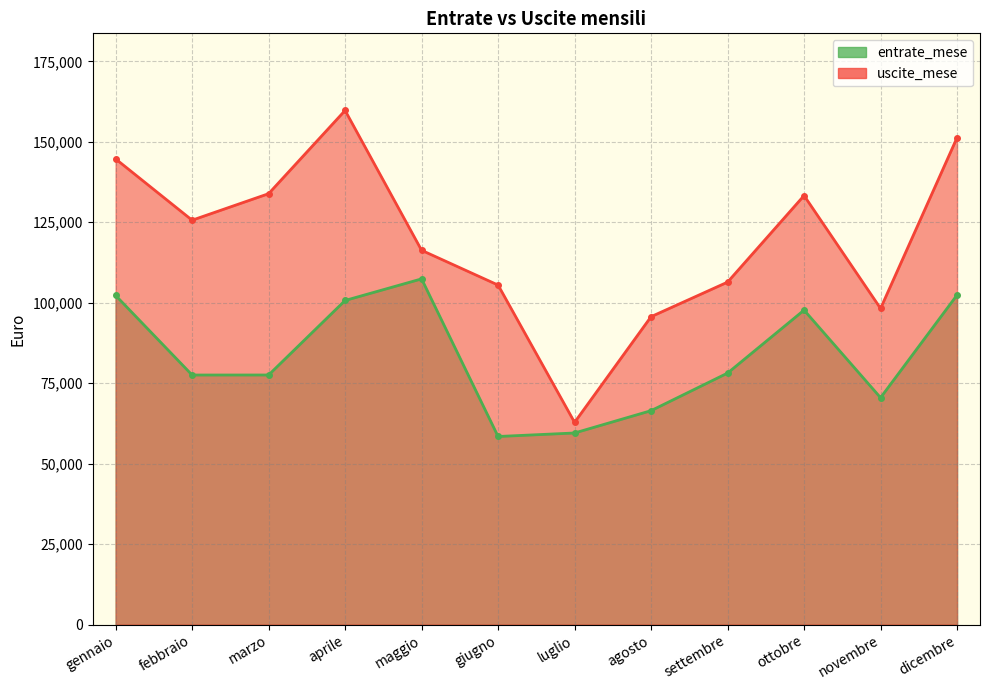

Where does the entrate_mese series first go above 78144?

gennaio